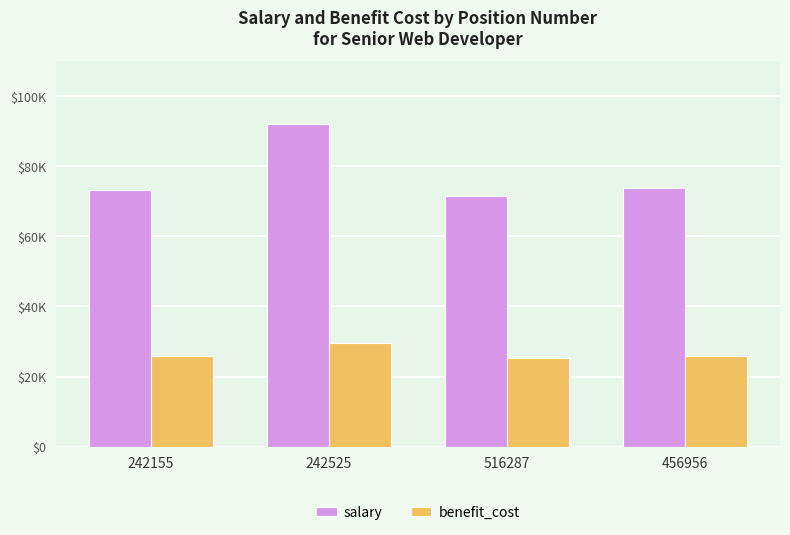

Does the chart contain stacked bars?

No